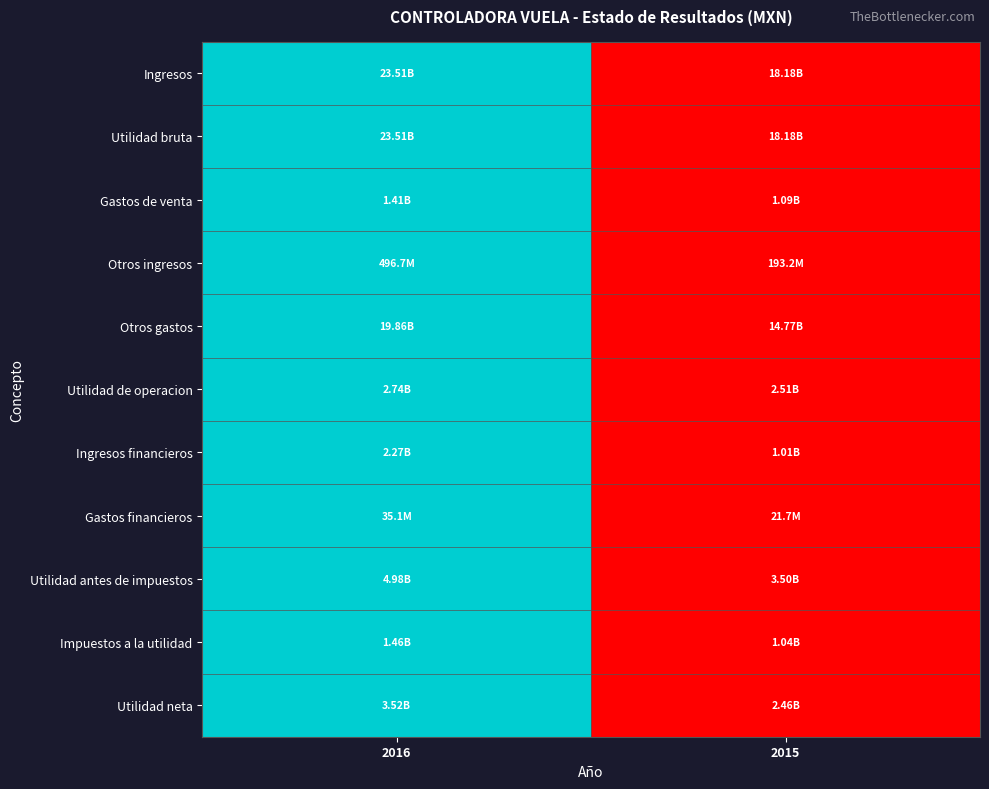

At which category is the sum across all series the highest?

2016